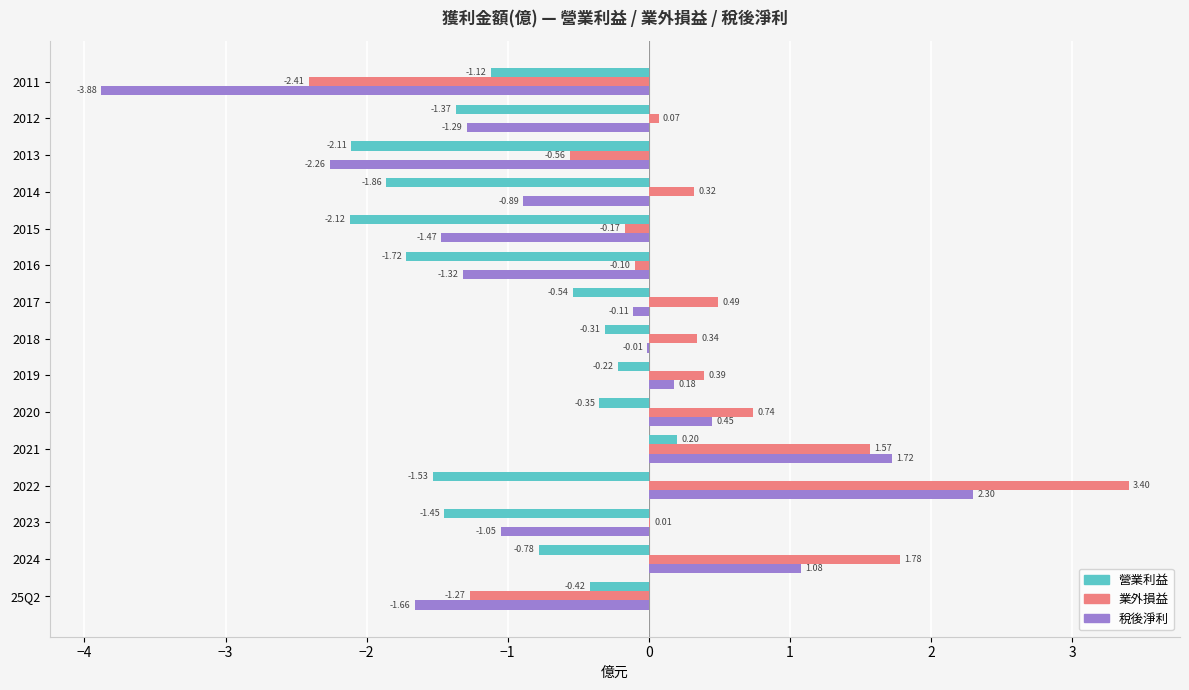

What is the sum of all 稅後淨利 values?

-8.2